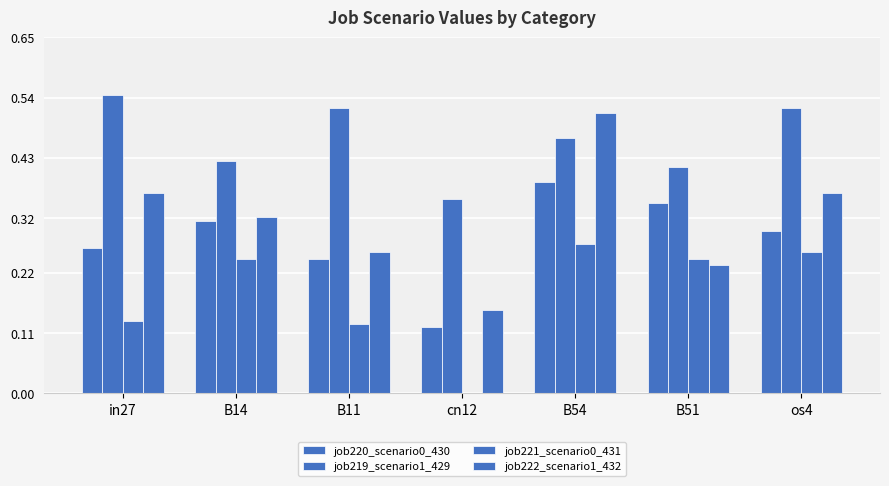

How many groups of bars are there?

7